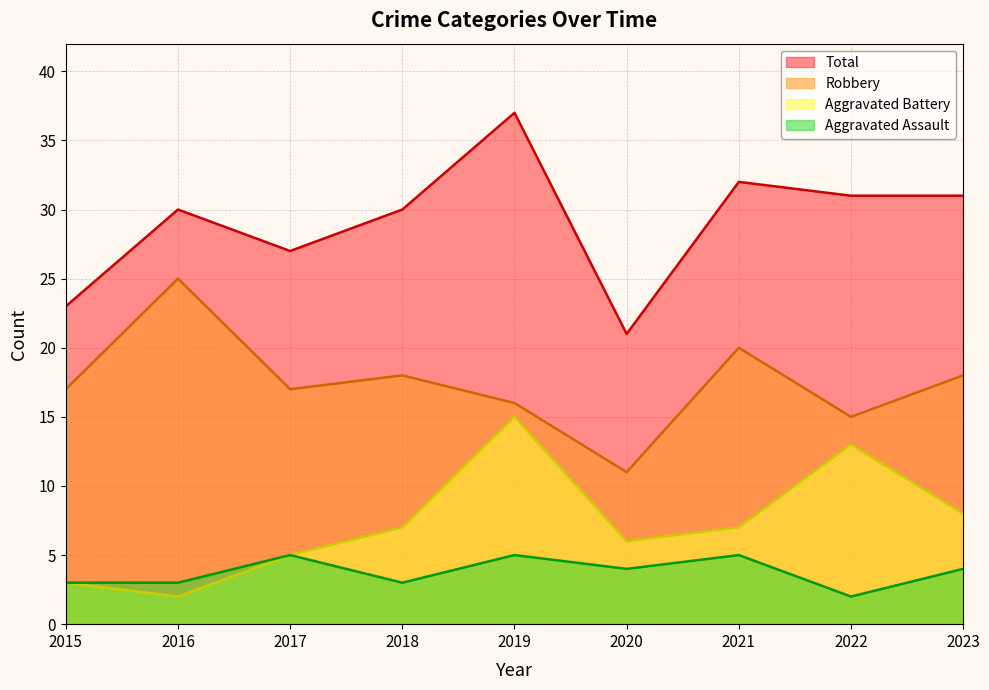

What is the total value across all series at 2016?

60